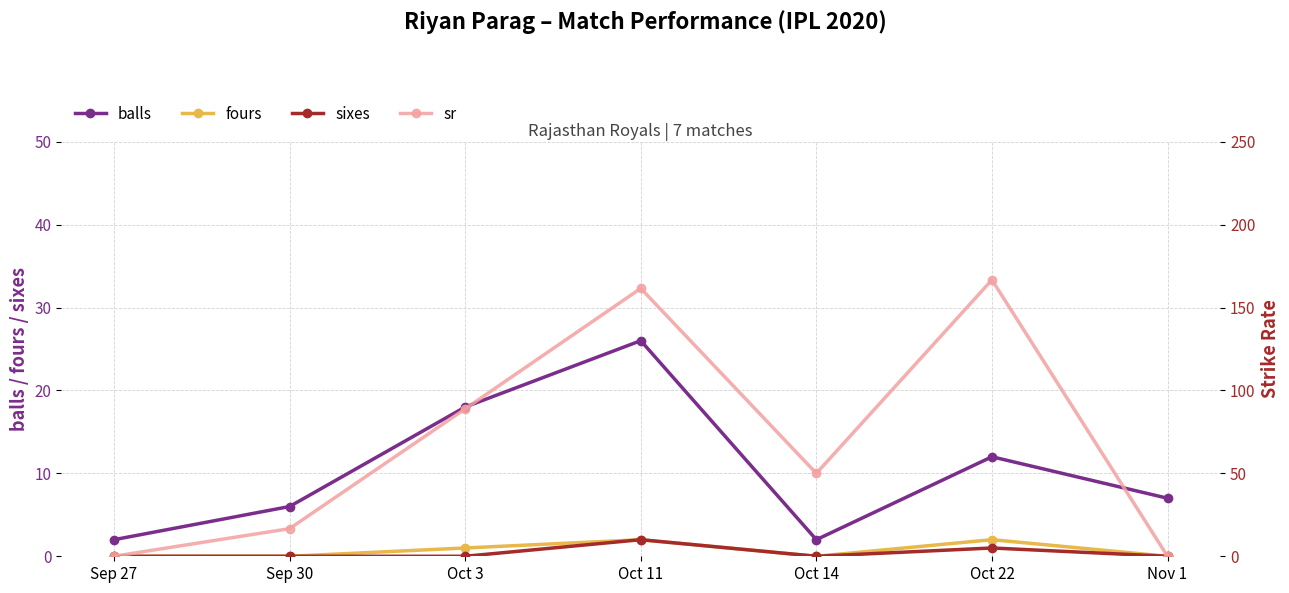

True or false: balls has more than 1 points higher than both neighbors.

True